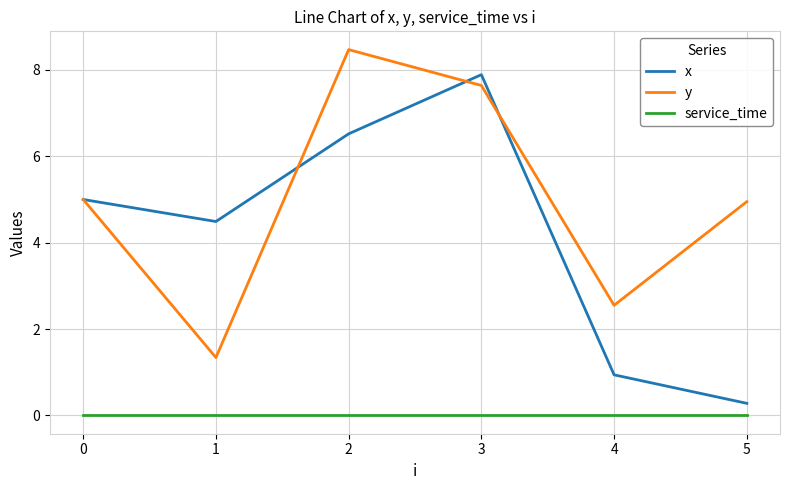

Is the value of y at 1 greater than the value of service_time at 1?

Yes